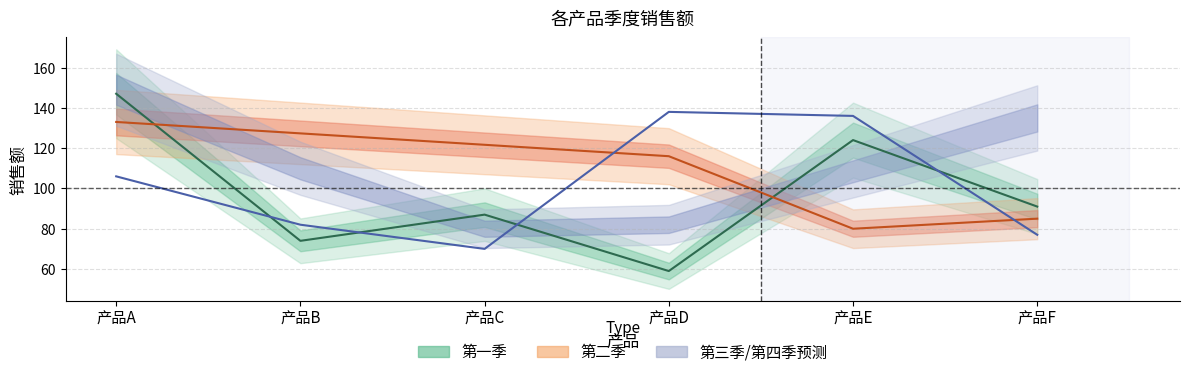

How many values in the 第四季 中线 series exceed 106?

2